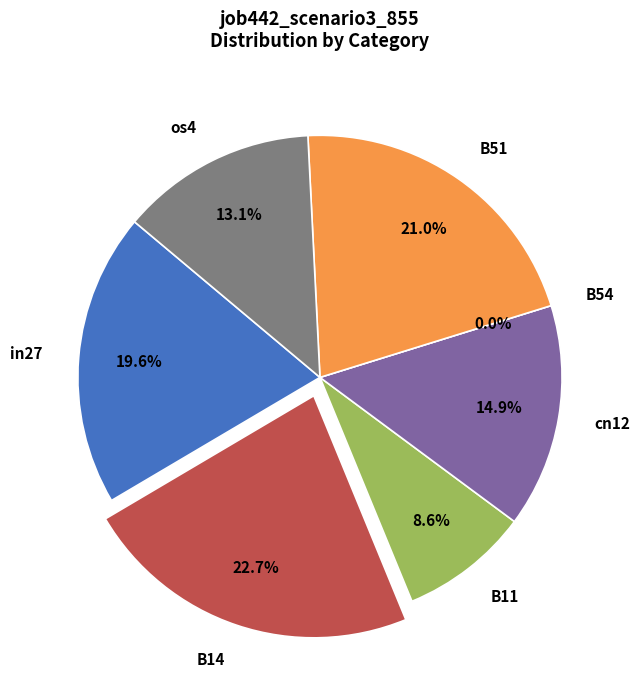

To the nearest percent, what portion does B51 represent?

21%